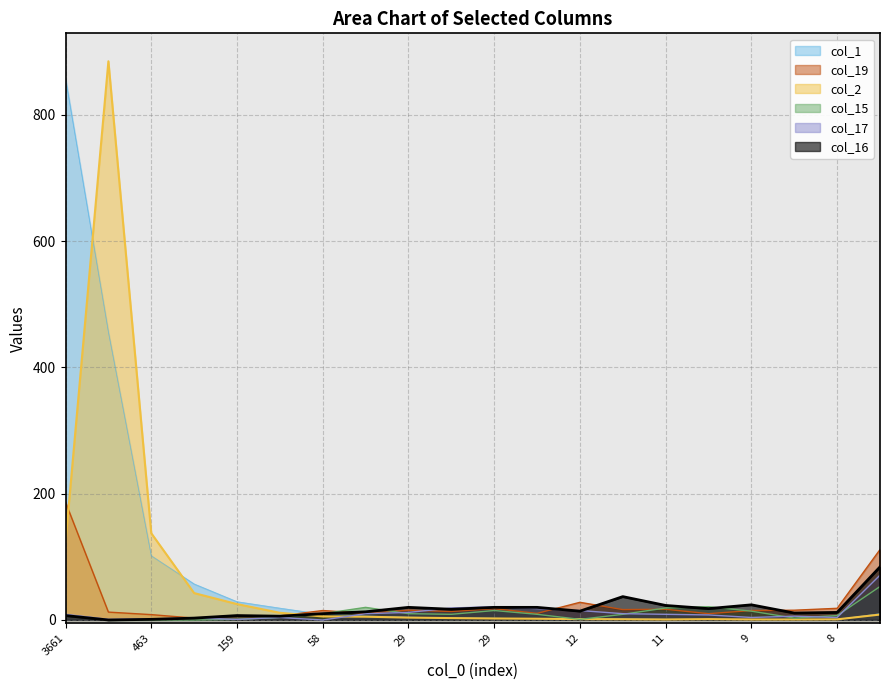

How many lines are shown in the chart?

6